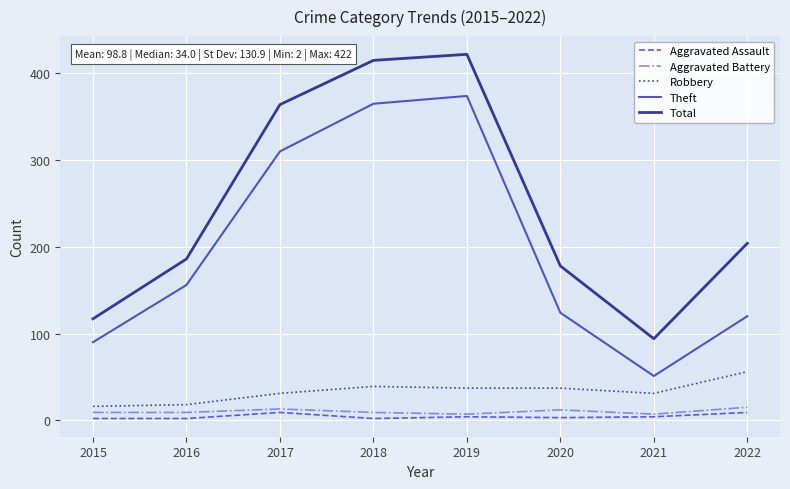

What is the minimum value shown in the chart?

2